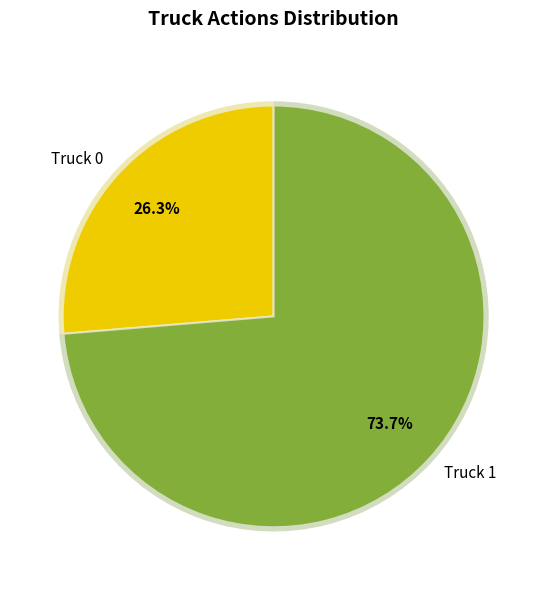

How many segments does this pie chart have?

2